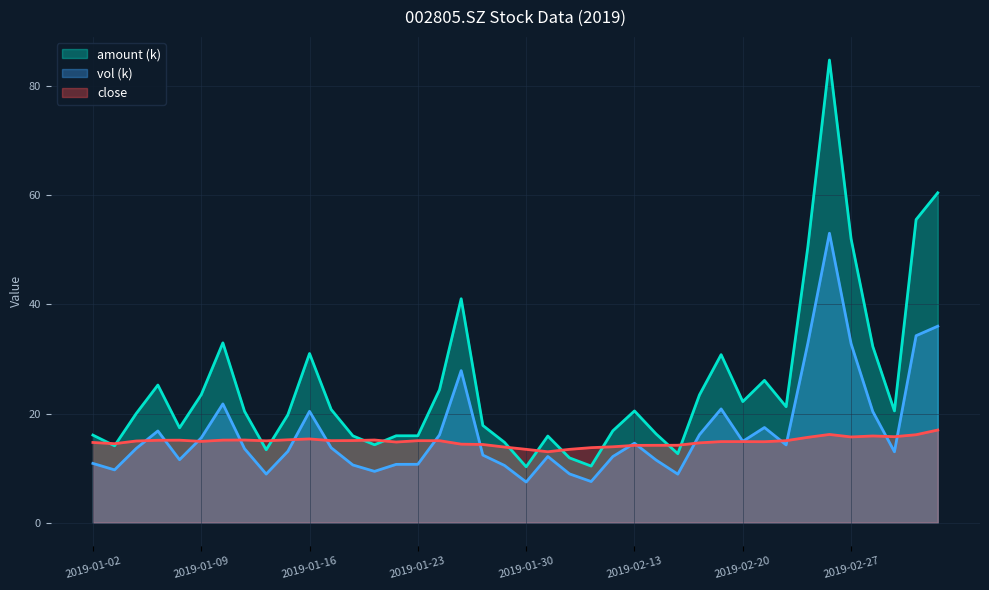

Does the chart have visible grid lines?

Yes